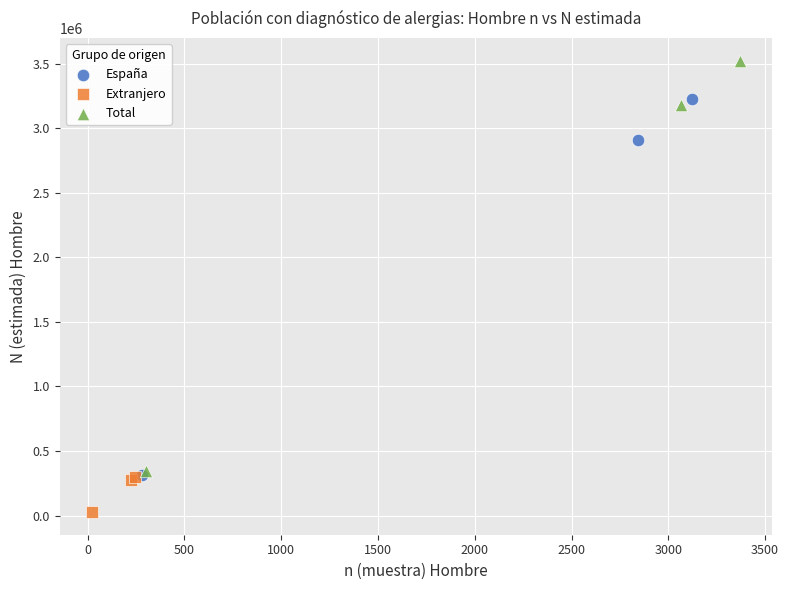

Which series contains the highest Y value?

Total